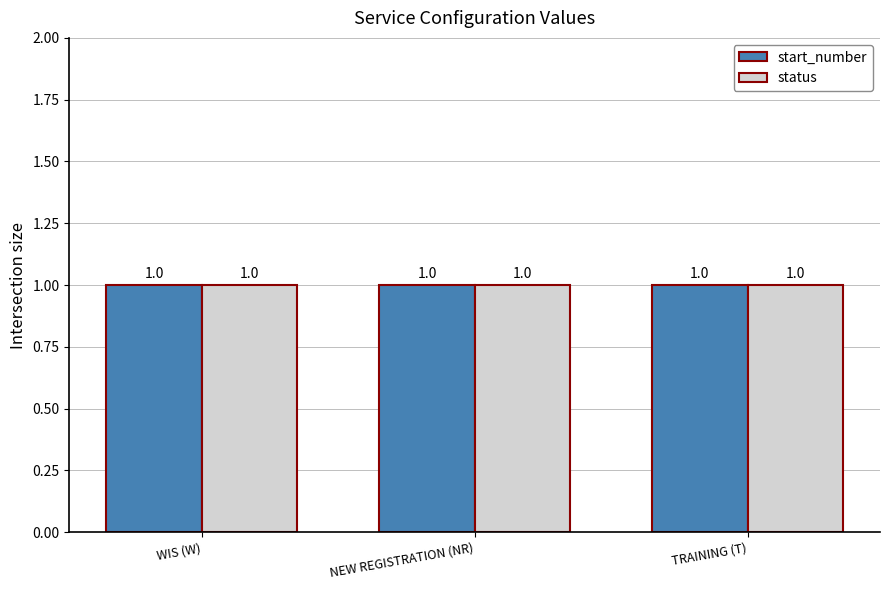

Does the chart contain stacked bars?

No